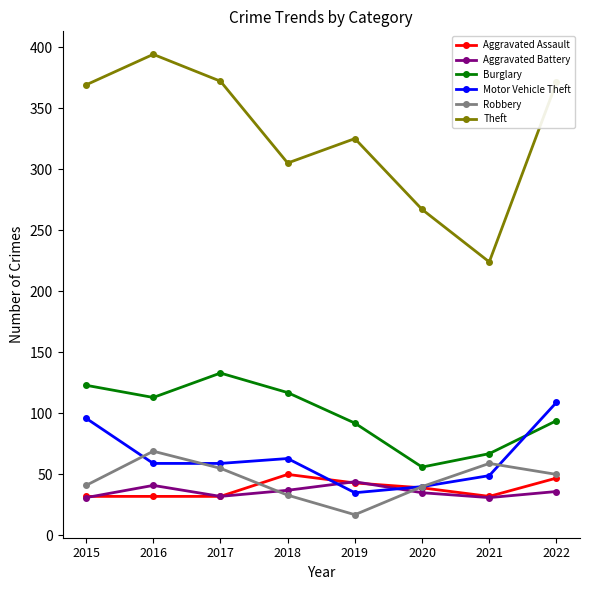

What are all the series names shown in the legend?

Aggravated Assault, Aggravated Battery, Burglary, Motor Vehicle Theft, Robbery, Theft